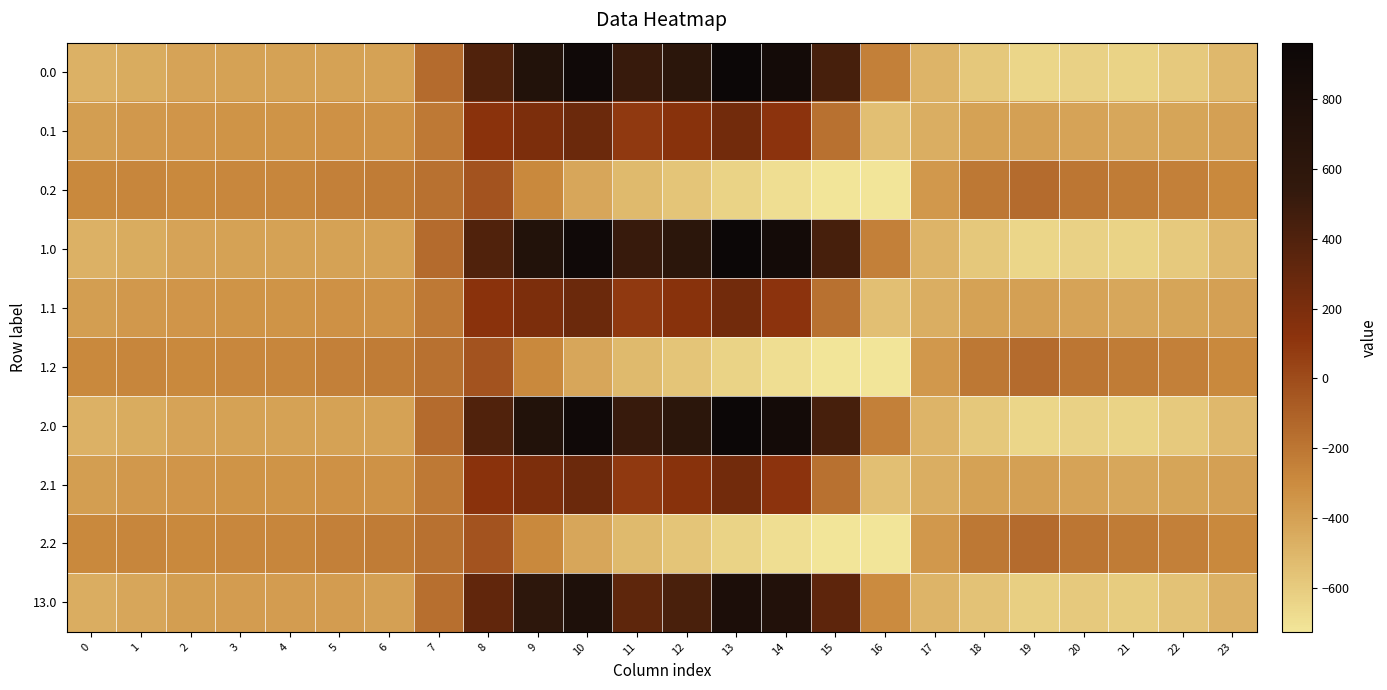

Between 5 and 22, which is larger?

5